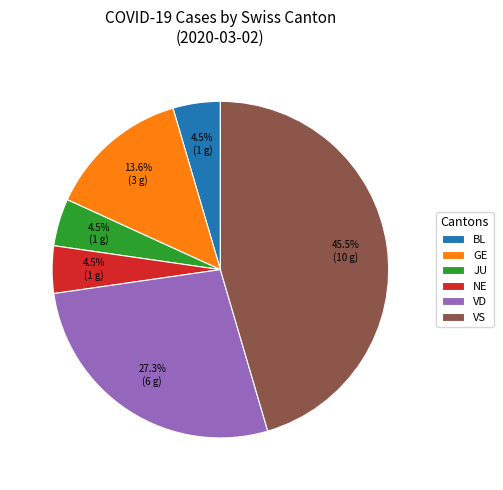

Is there any slice that represents more than half of the pie?

No